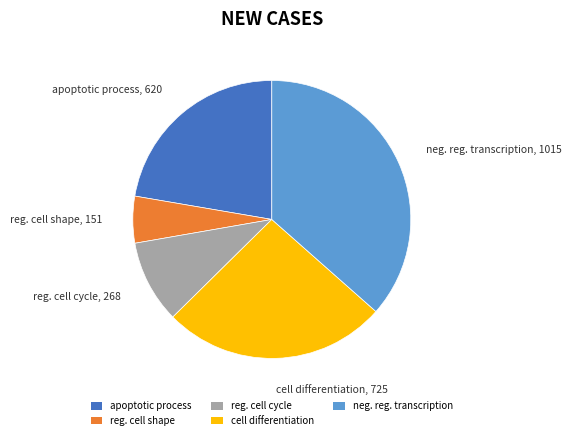

Is apoptotic process the majority of the pie?

No